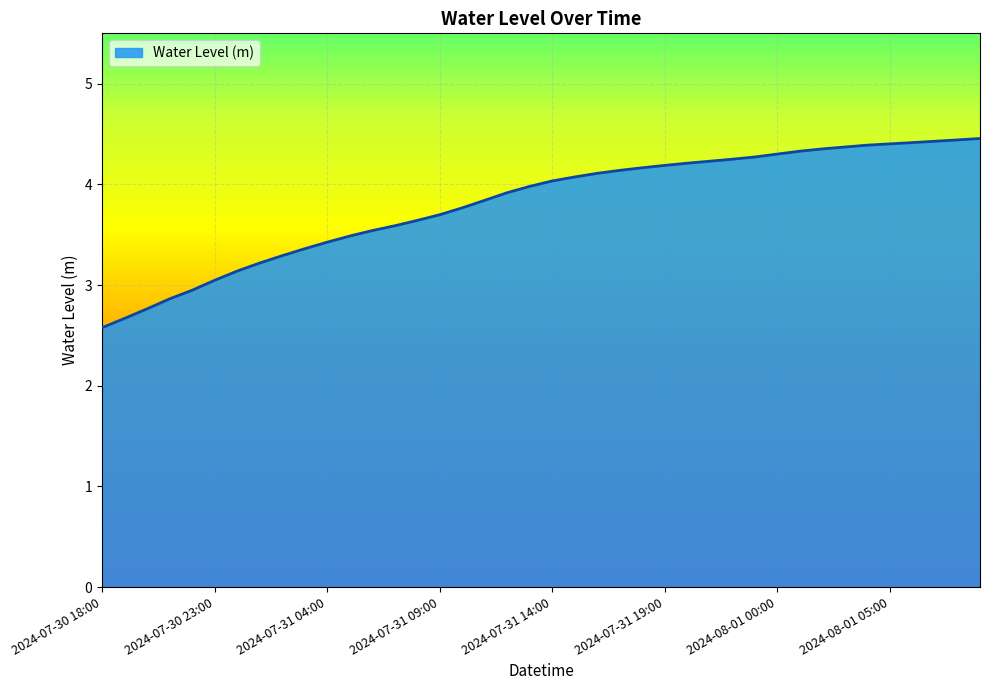

What is the maximum value shown in the chart?

4.5